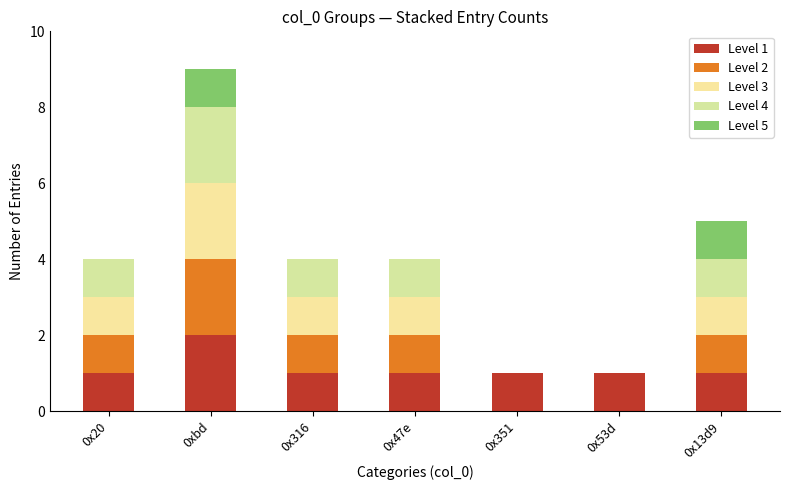

The Level 1 series shows 1 at 0x316. True or false?

True